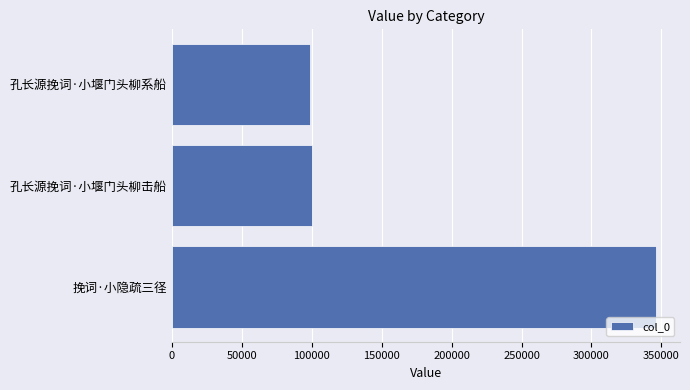

The value at 孔长源挽词·小堰门头柳击船 is 100346. True or false?

True